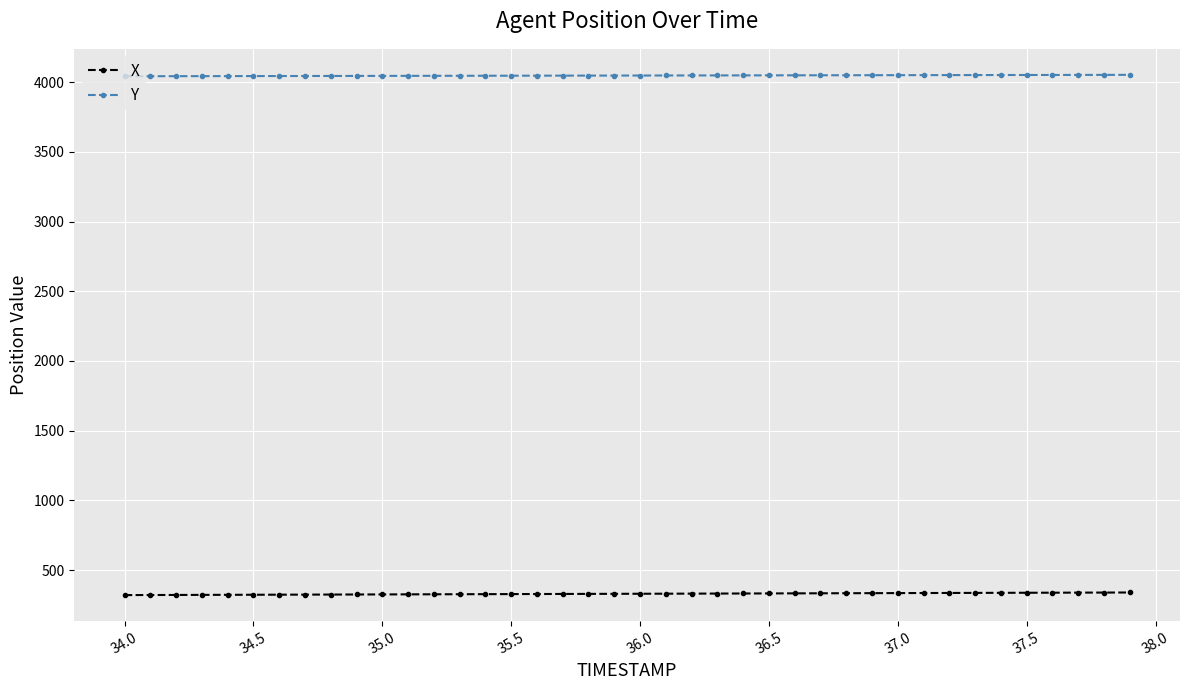

What is the smallest value displayed?

320.5